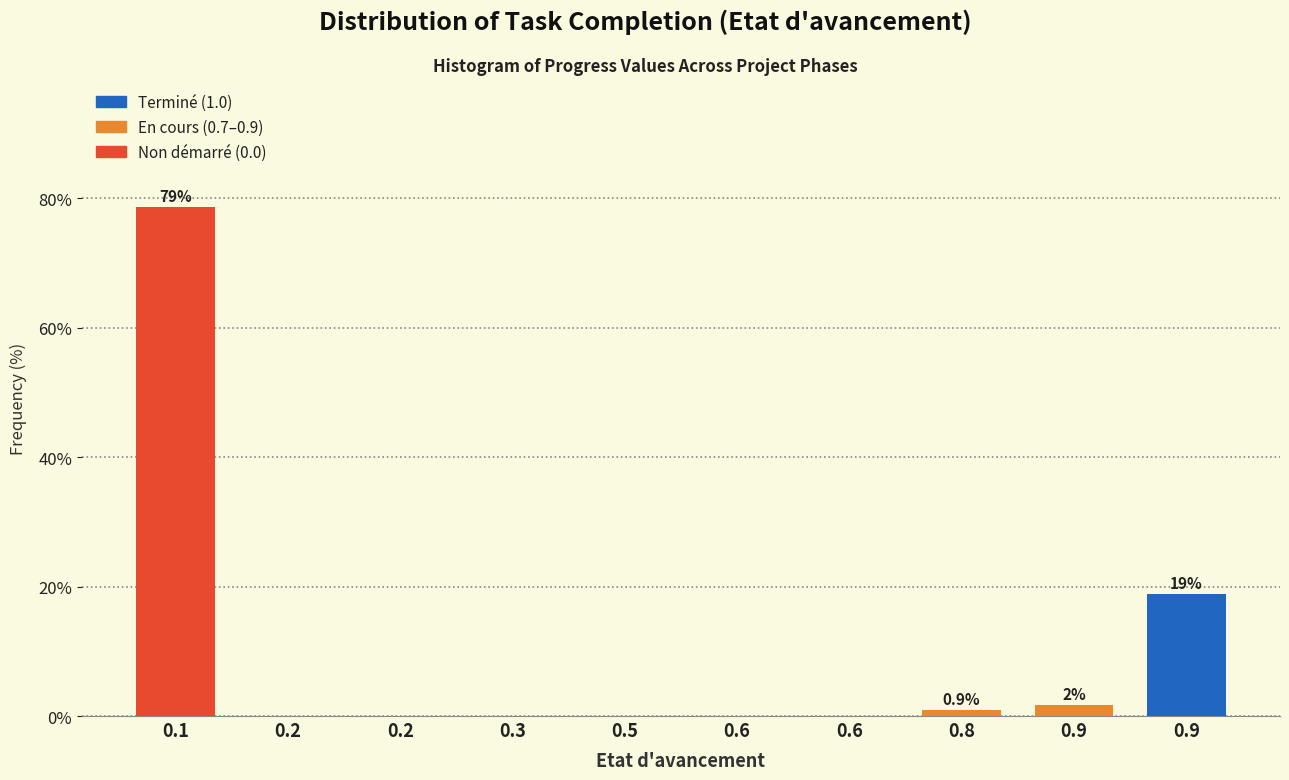

How many series are shown in this chart?

1